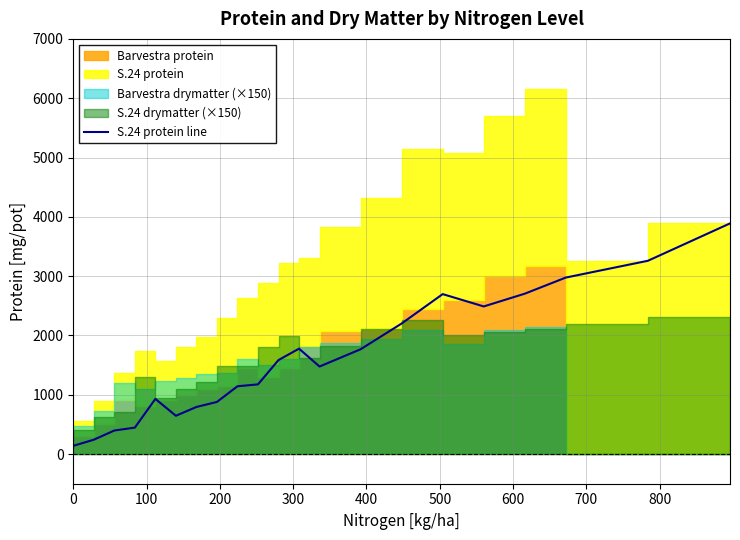

What is the maximum value for S.24 protein line?

3889